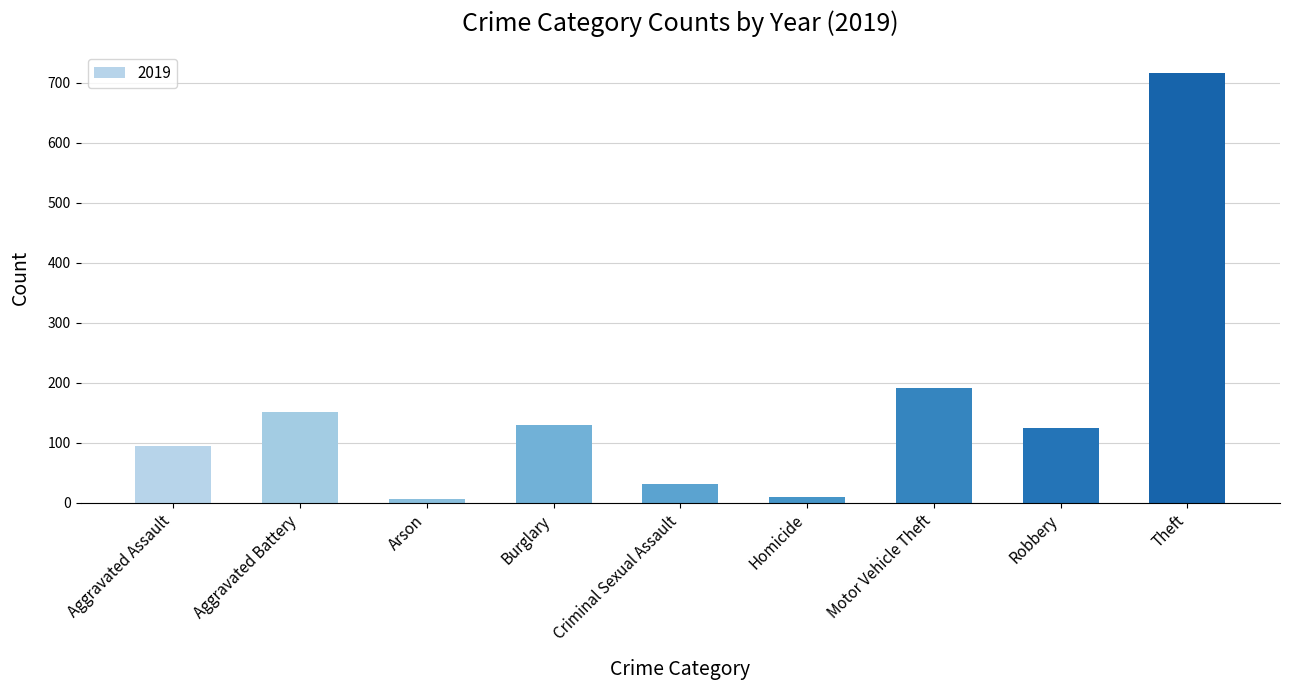

How many data points does each series have?

9